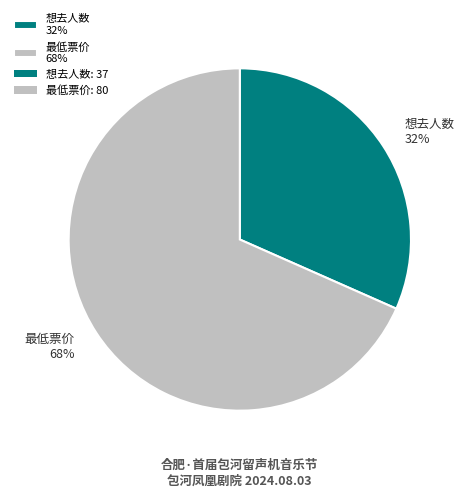

Count the number of slices in the pie.

2